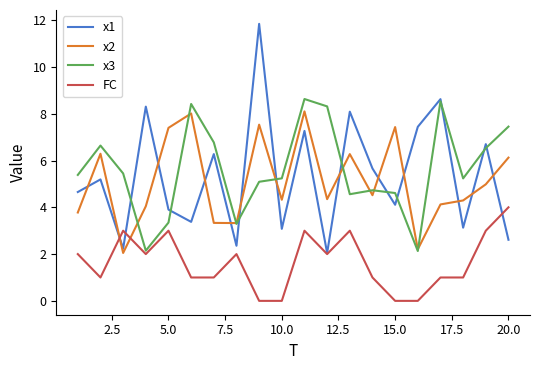

What is the maximum value shown in the chart?

11.8